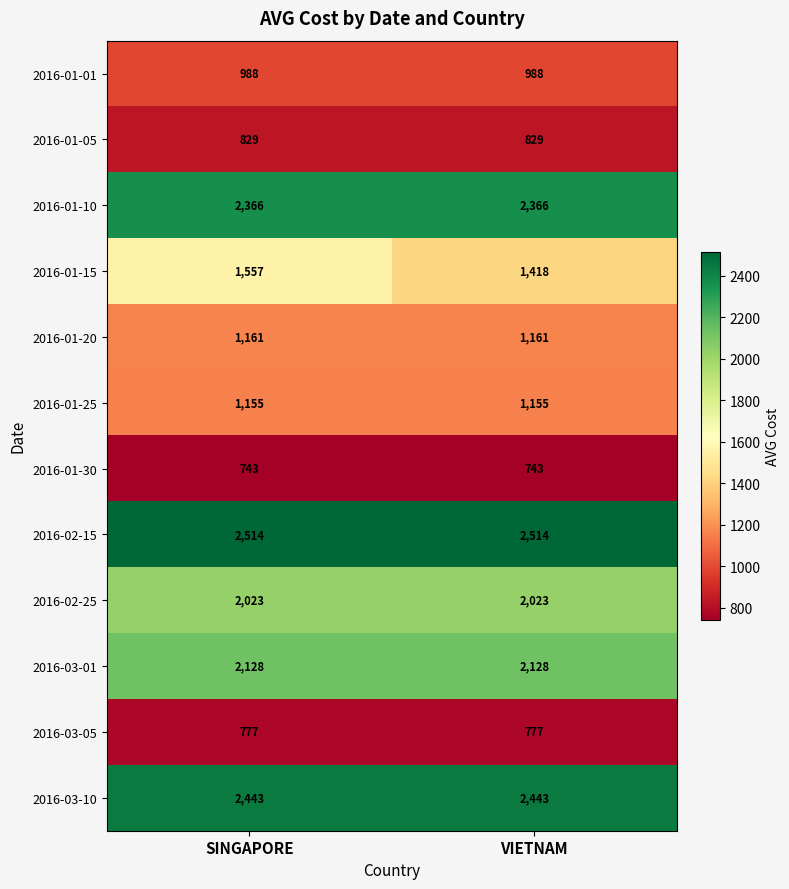

What is the lowest value of the 2016-01-30 series?

743